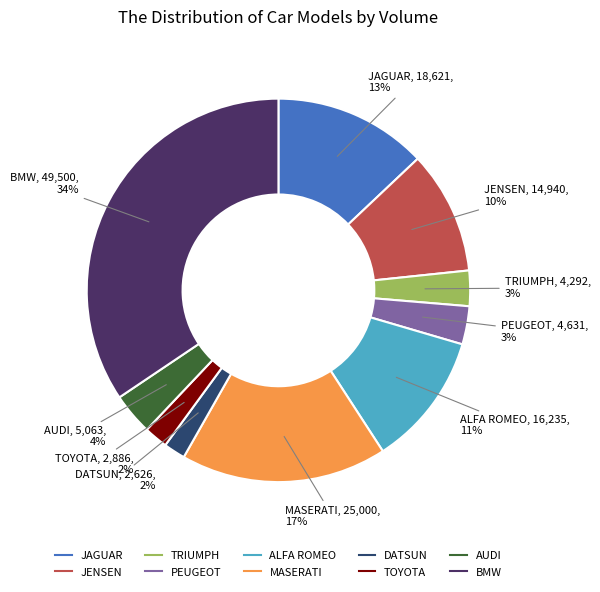

Do PEUGEOT and JAGUAR together represent more than half of the pie?

No